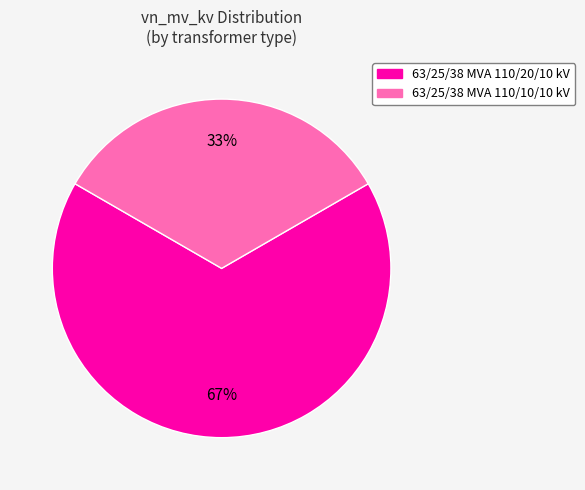

What is the smallest slice in the pie chart?

63/25/38 MVA 110/10/10 kV